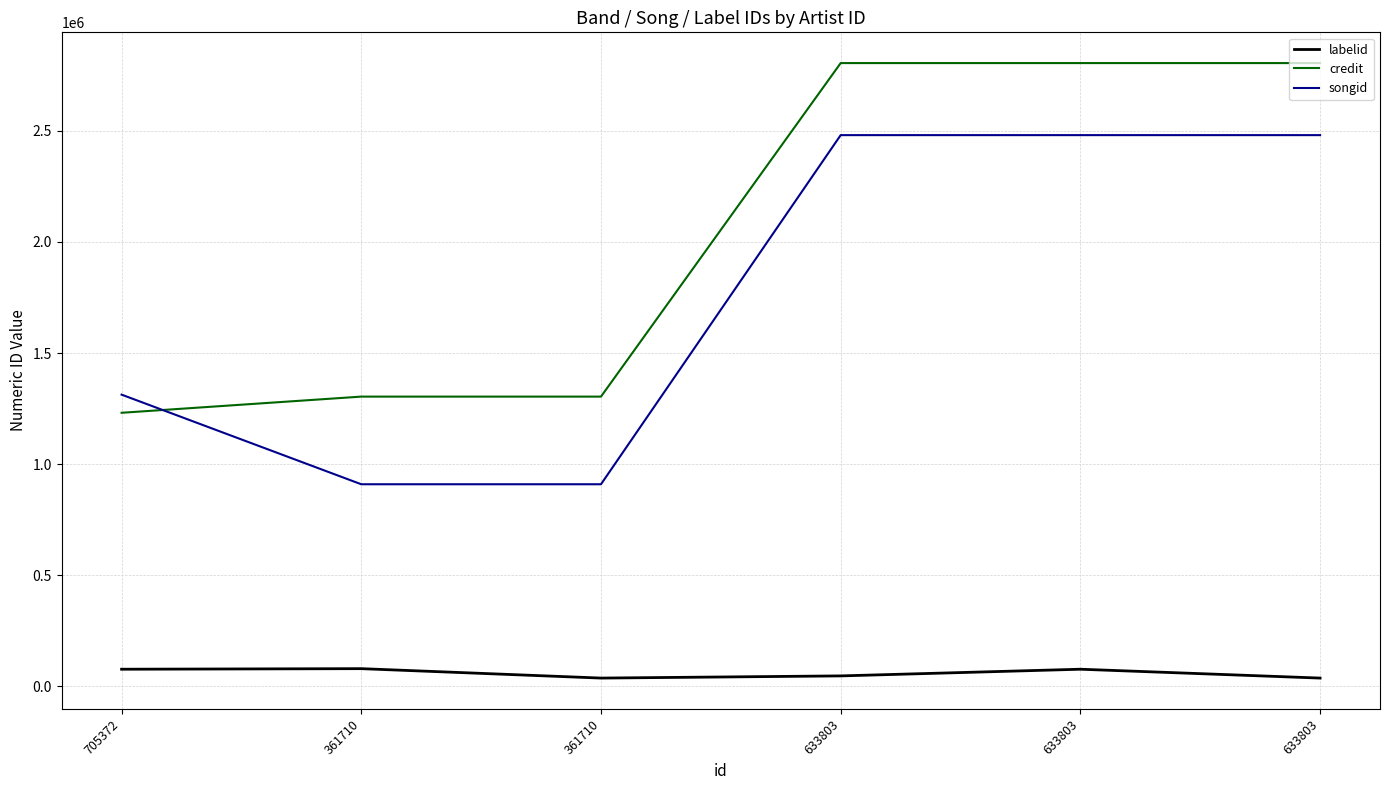

Is this an area chart (filled region under the line)?

No